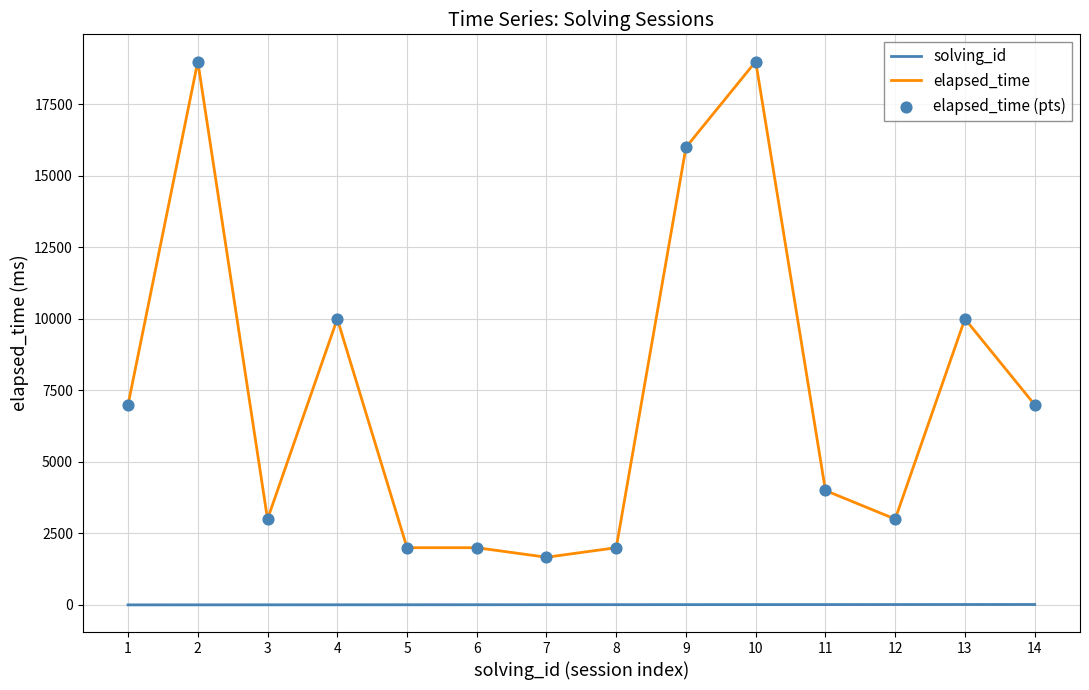

Which series has the widest spread of values?

elapsed_time